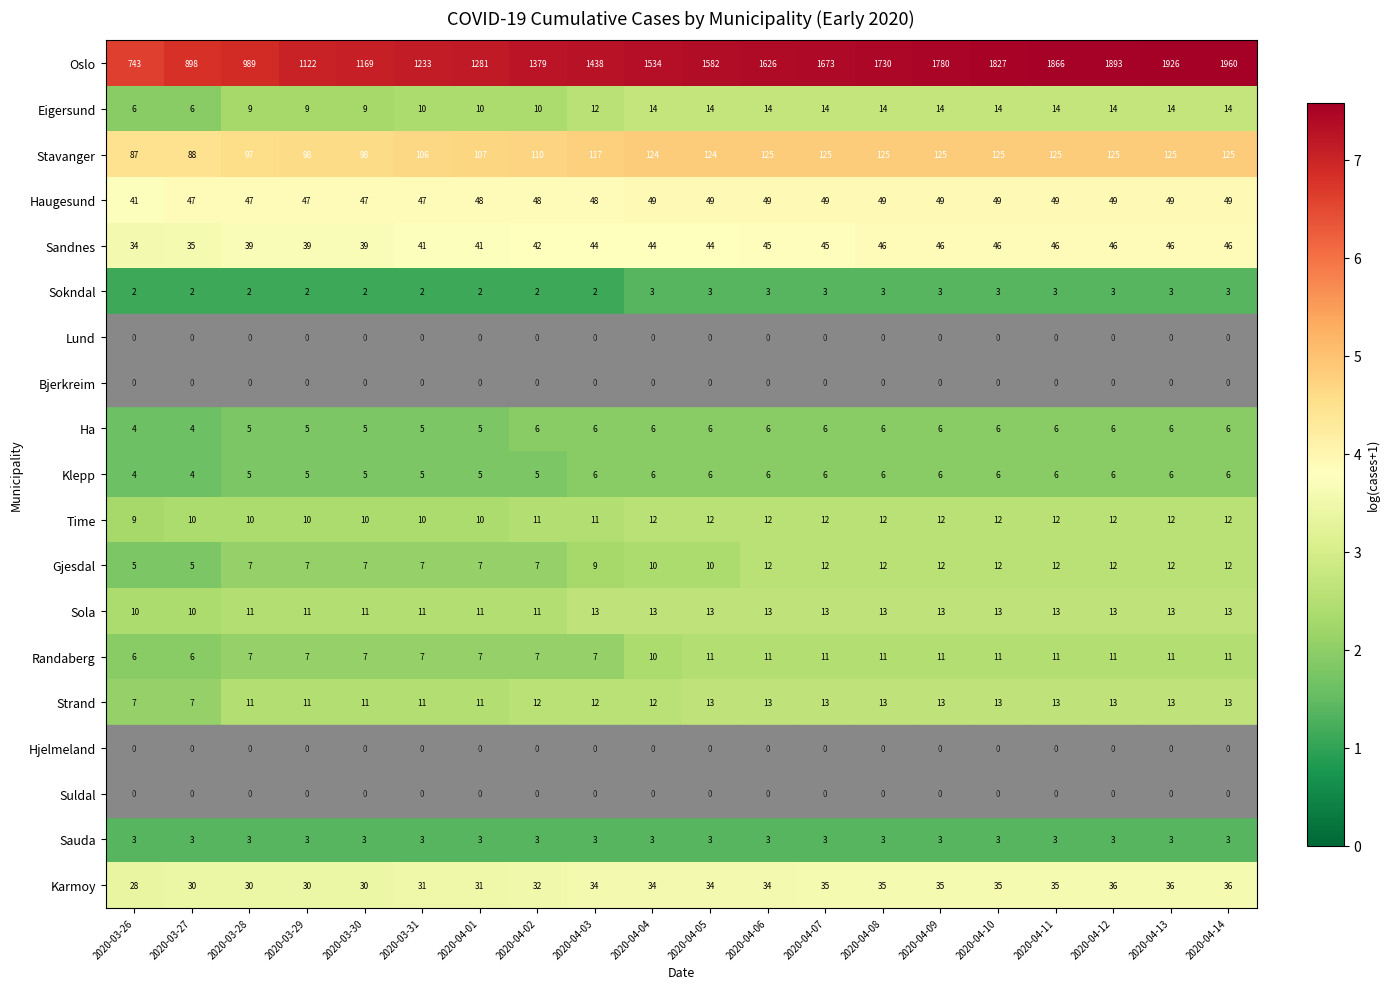

What is the sum of all Sandnes values?

854